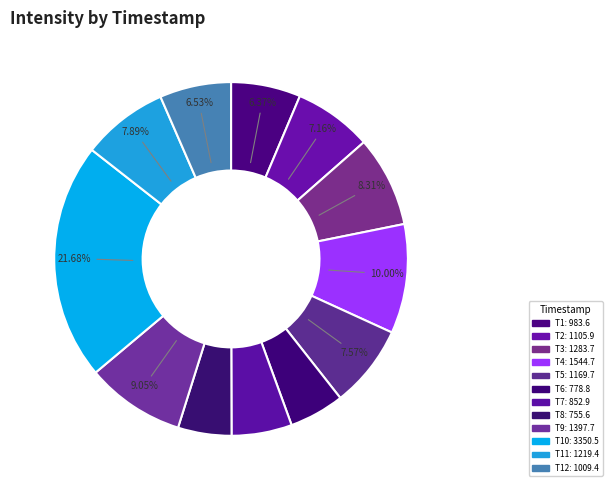

To the nearest percent, what is the difference between the largest and smallest slice percentages?

17%